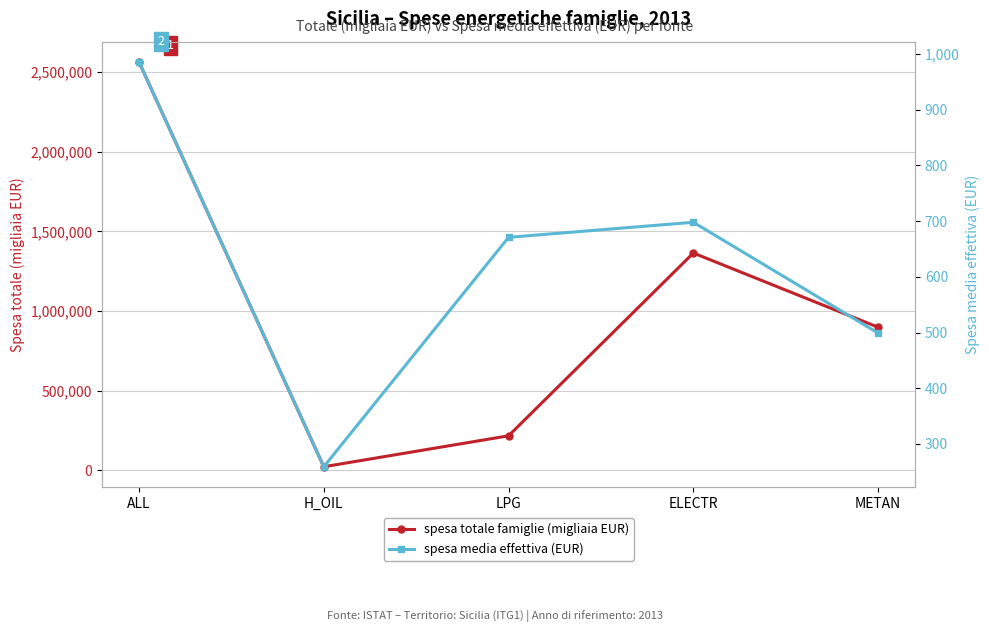

Where does the spesa media effettiva (EUR) series first go above 671?

ALL